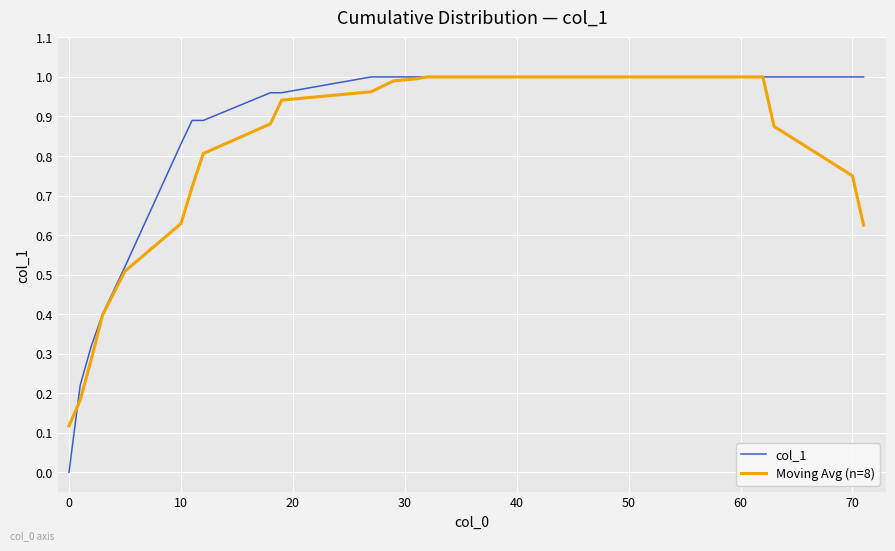

Which series has the widest spread of values?

col_1